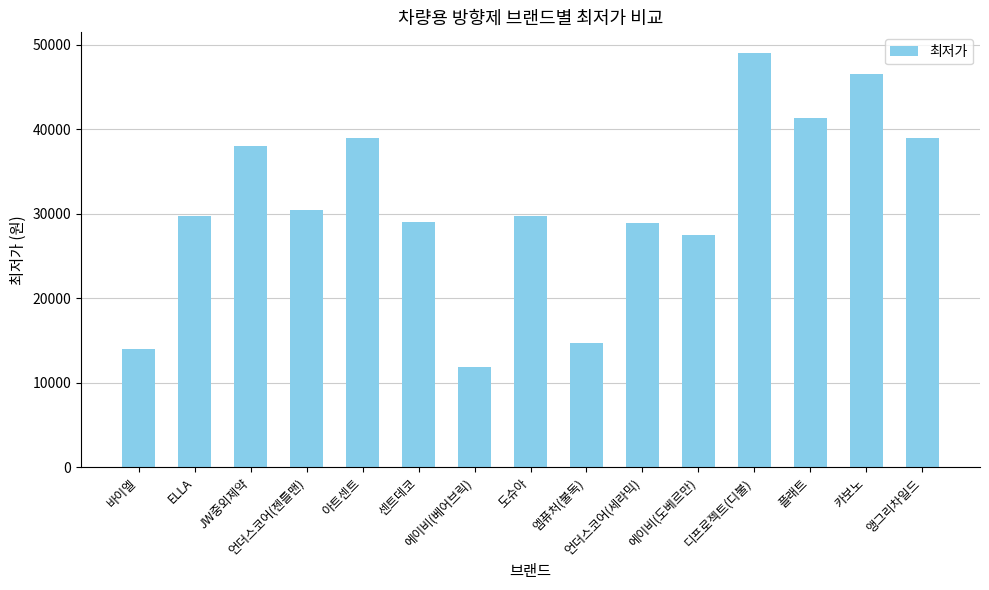

At which label is the value closest to 30450?

언더스코어(젠틀맨)